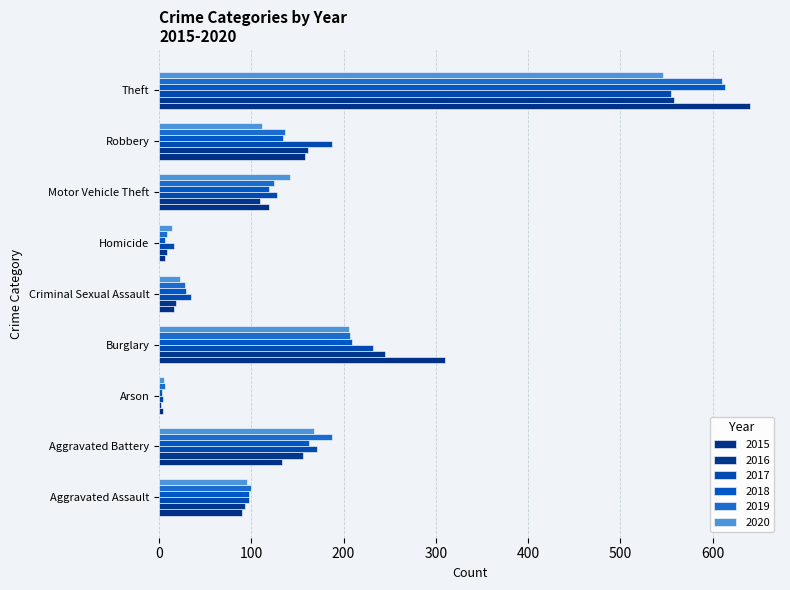

Count the number of data series in this chart.

6